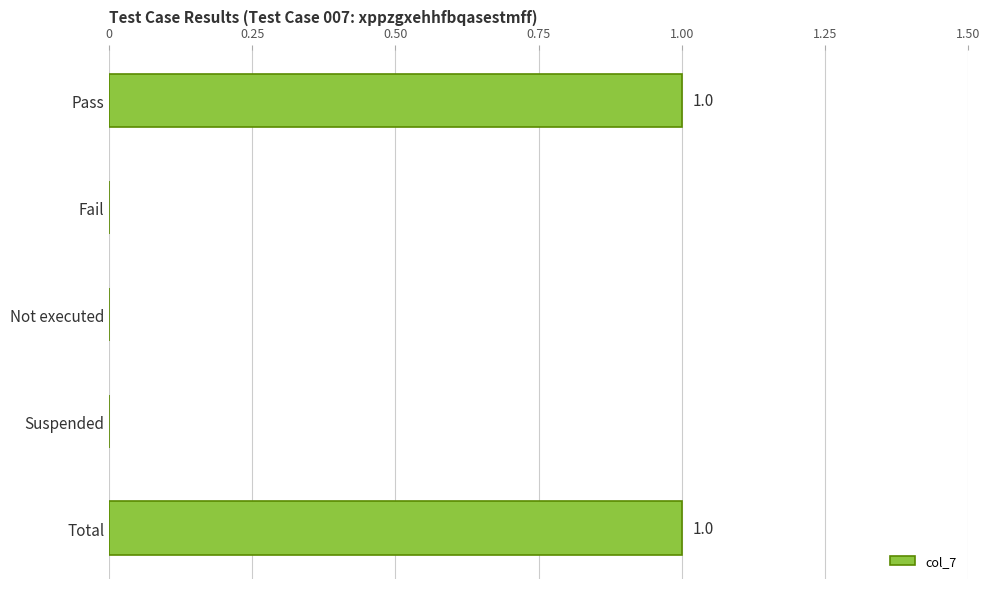

Is it true that the value at Not executed is 0?

True